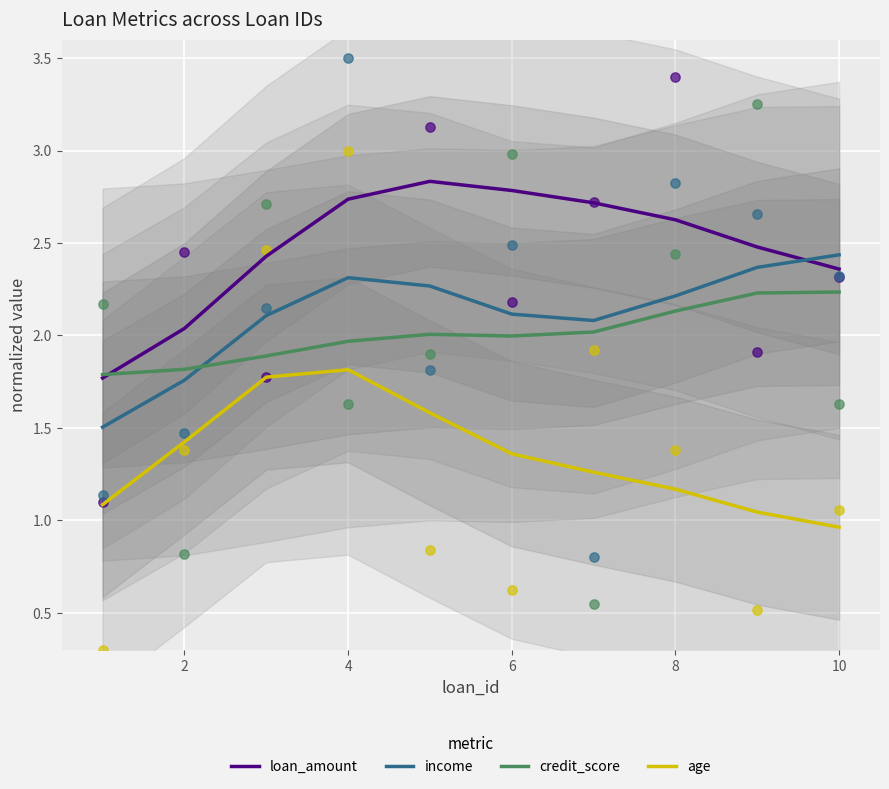

Which series contains the lowest Y value?

age